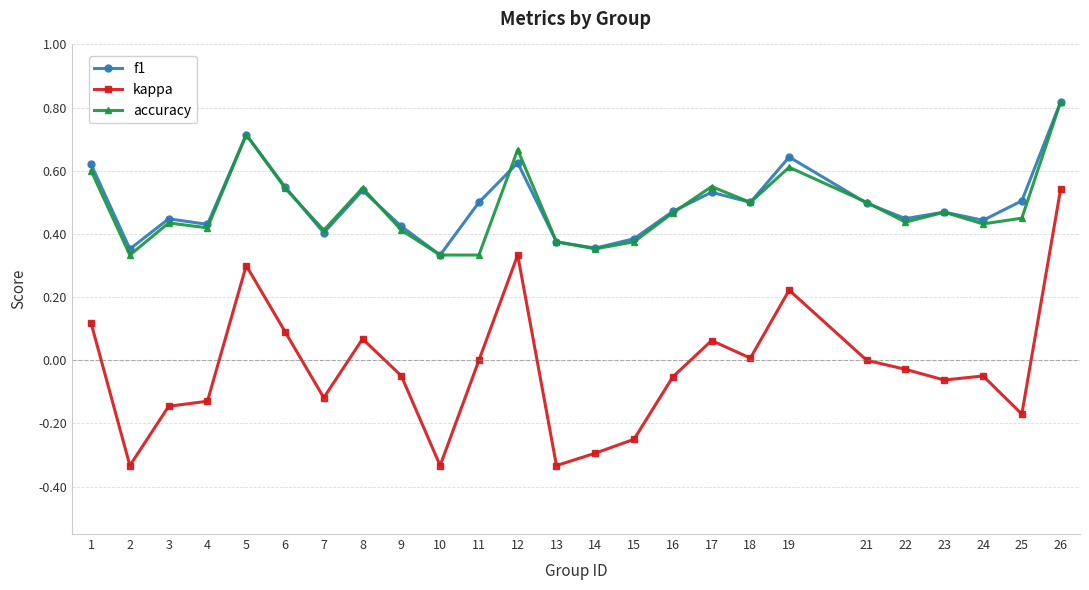

Is it true that f1 equals 0.5 at 18?

True